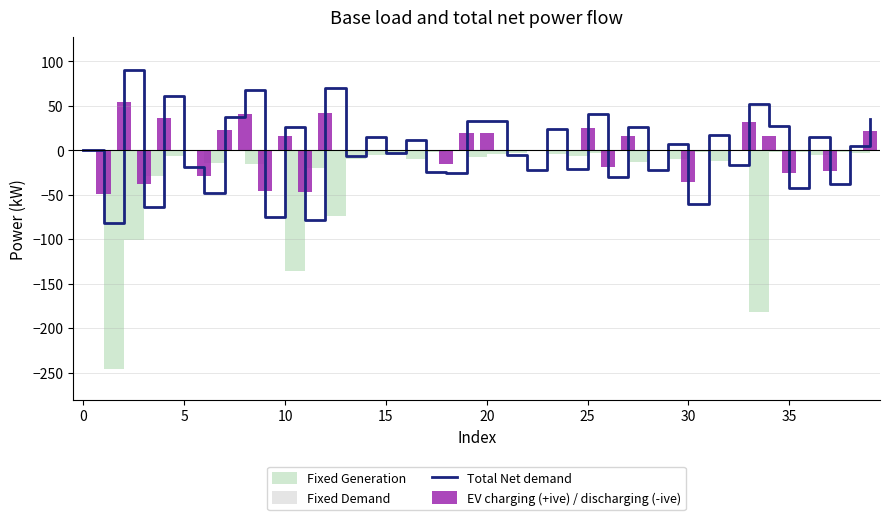

What is the label of the 27th bar from the right?

13